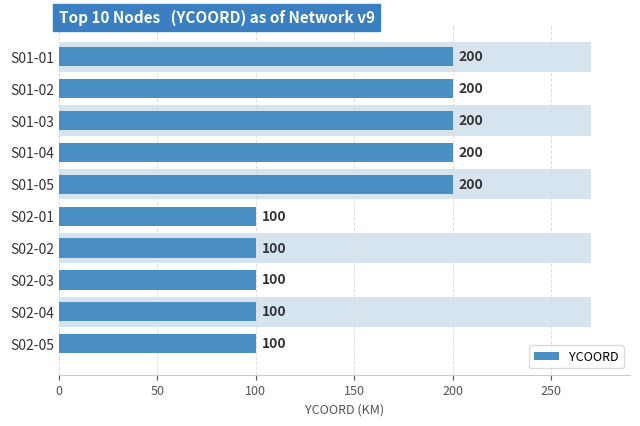

Read the value at S02-03.

100